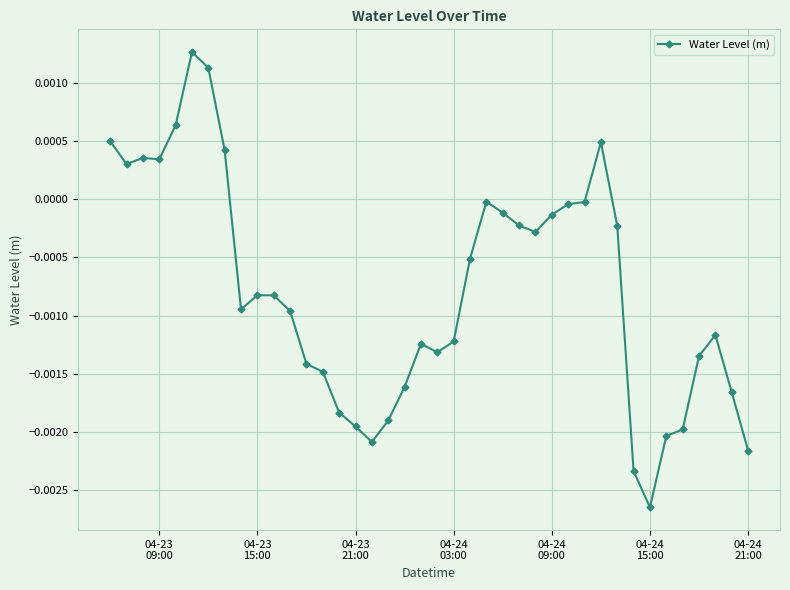

True or false: there are more than 1 points higher than both neighbors.

True